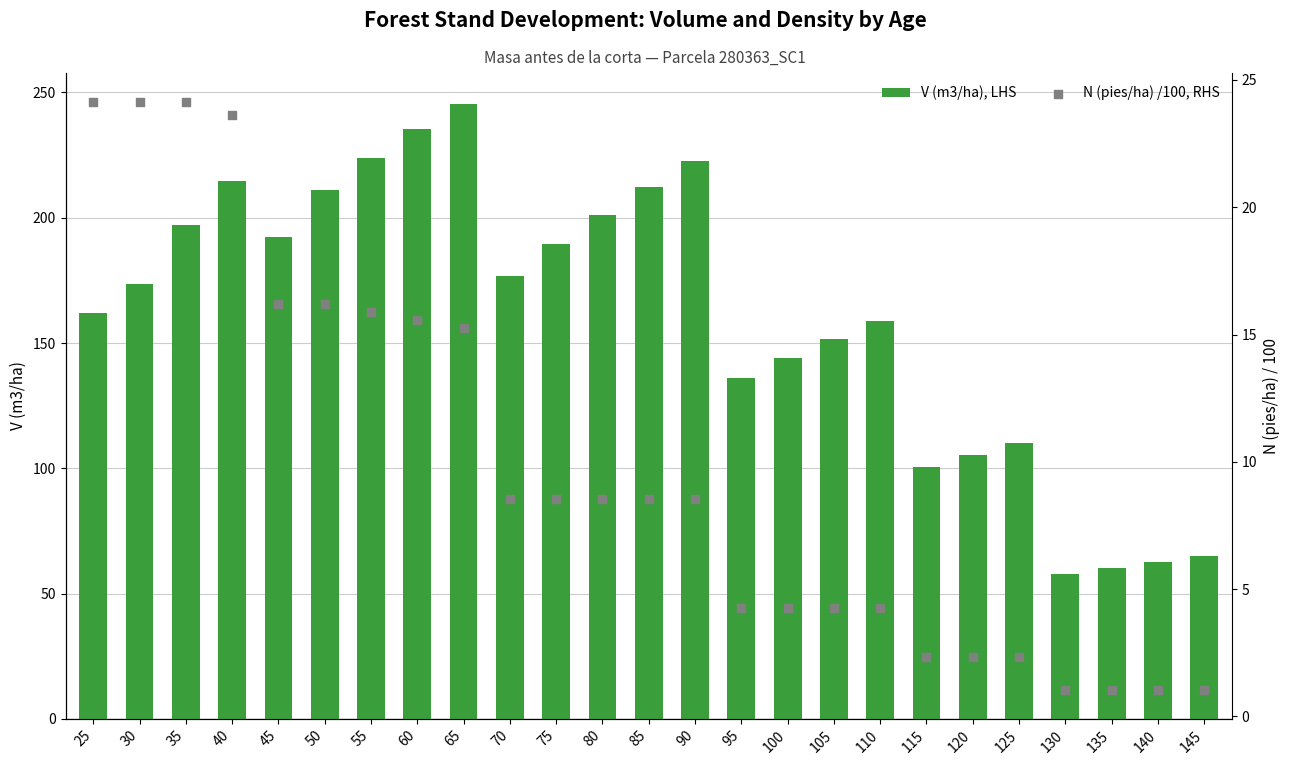

Which series has the largest total across all categories?

V (m3/ha), LHS